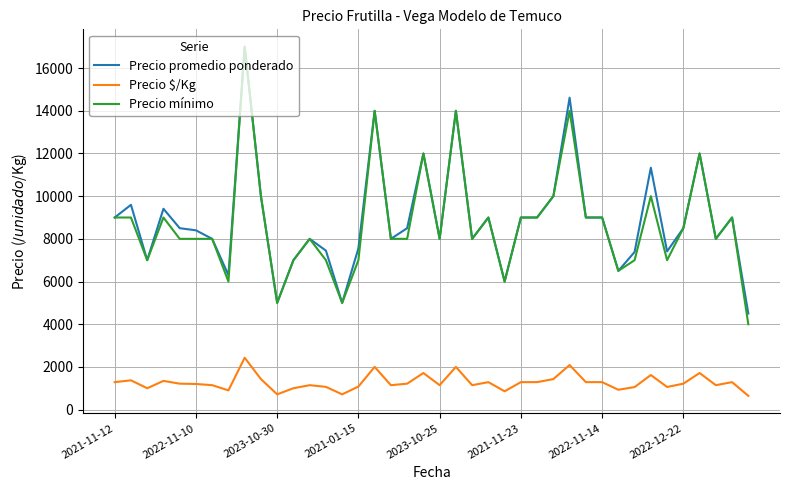

What is the highest value of the Precio $/Kg series?

2429